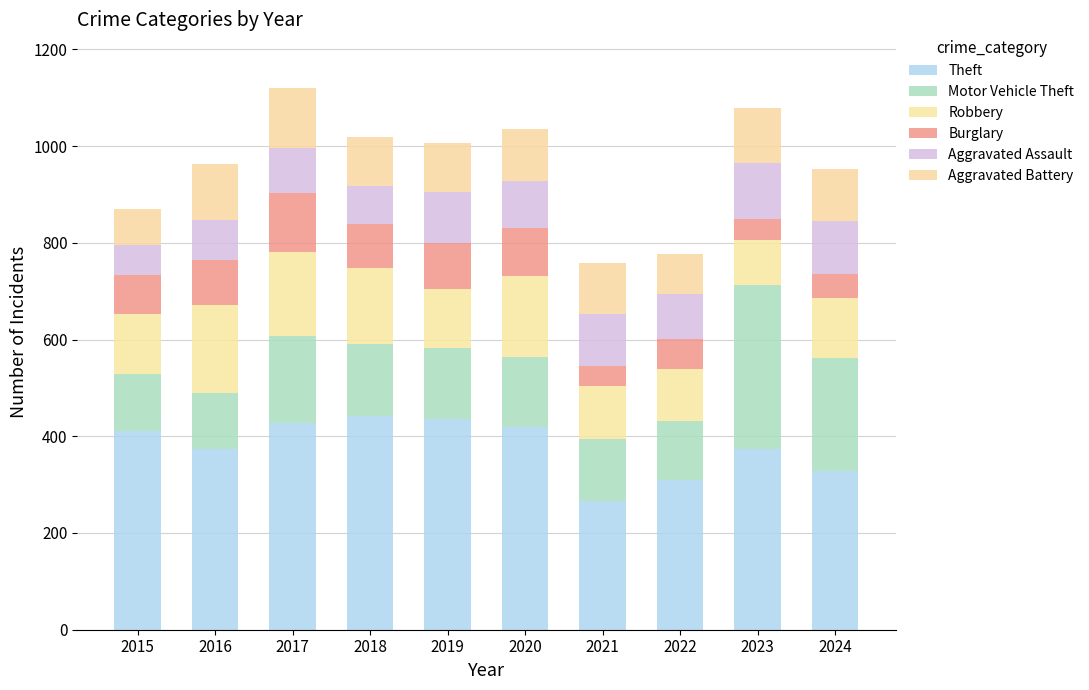

Which series has the largest total across all categories?

Theft